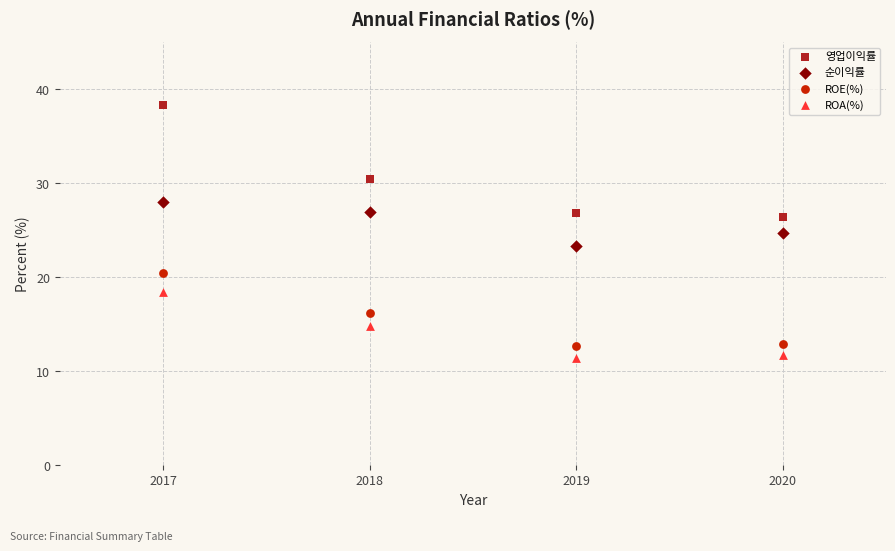

Which series contains the highest Y value?

영업이익률